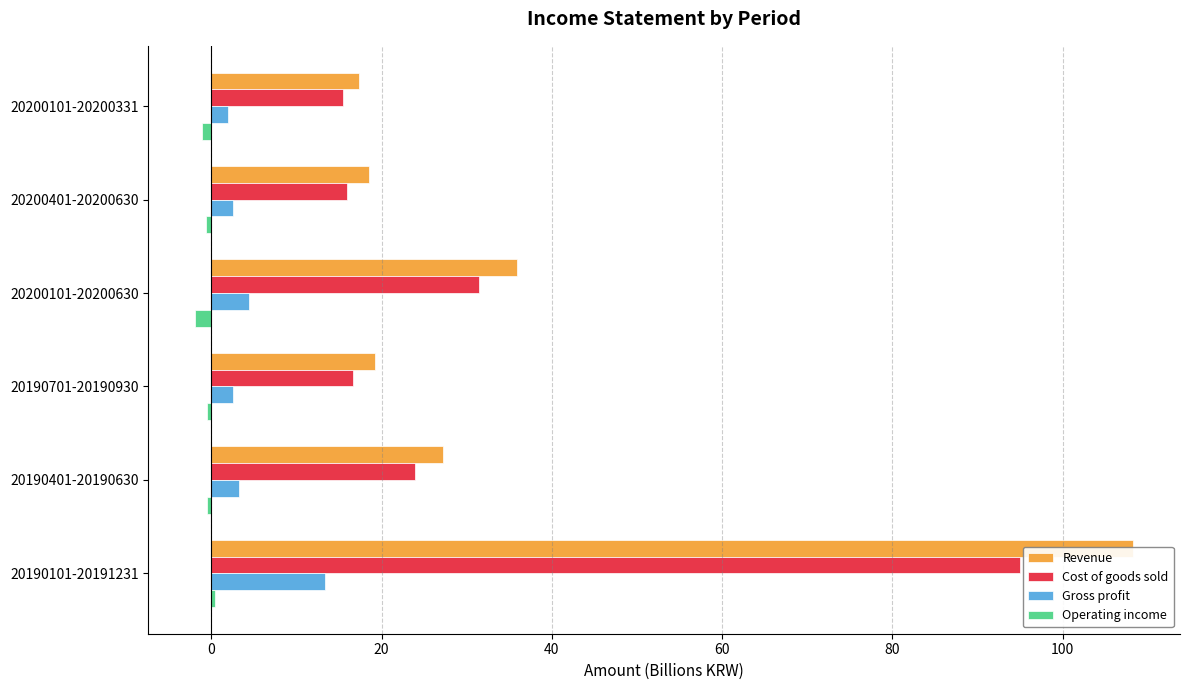

True or false: Operating income has a value of -0.5 at 20200101-20200630.

False